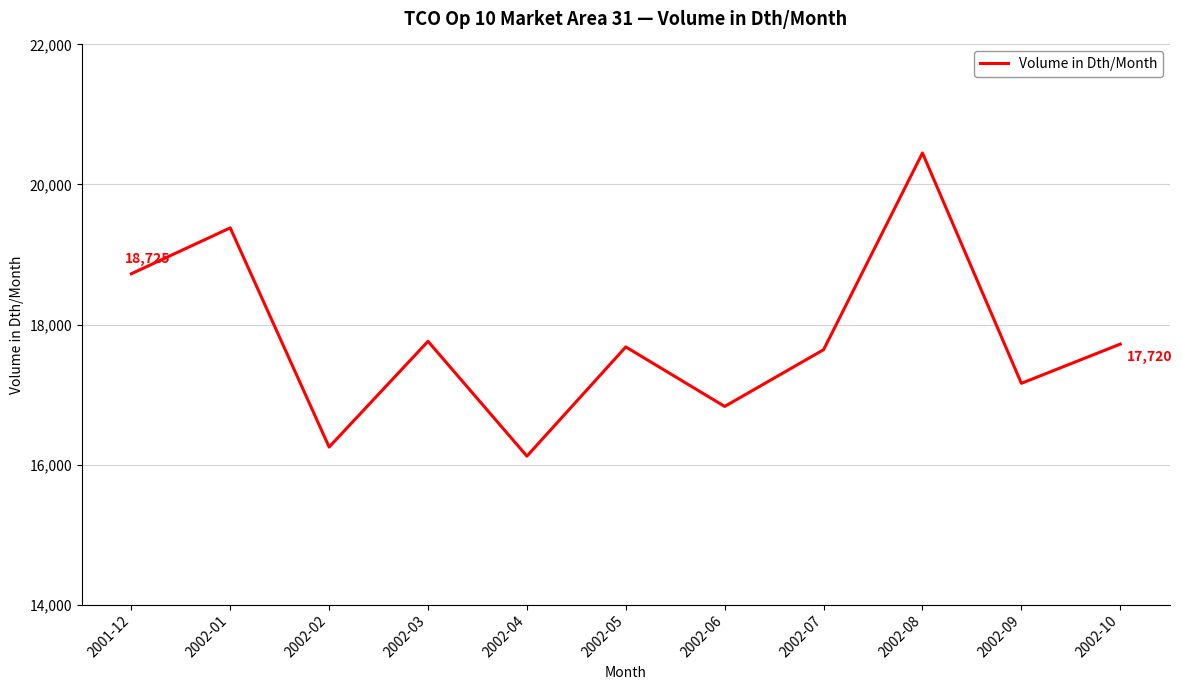

What value does the data have at 2002-01?

19380